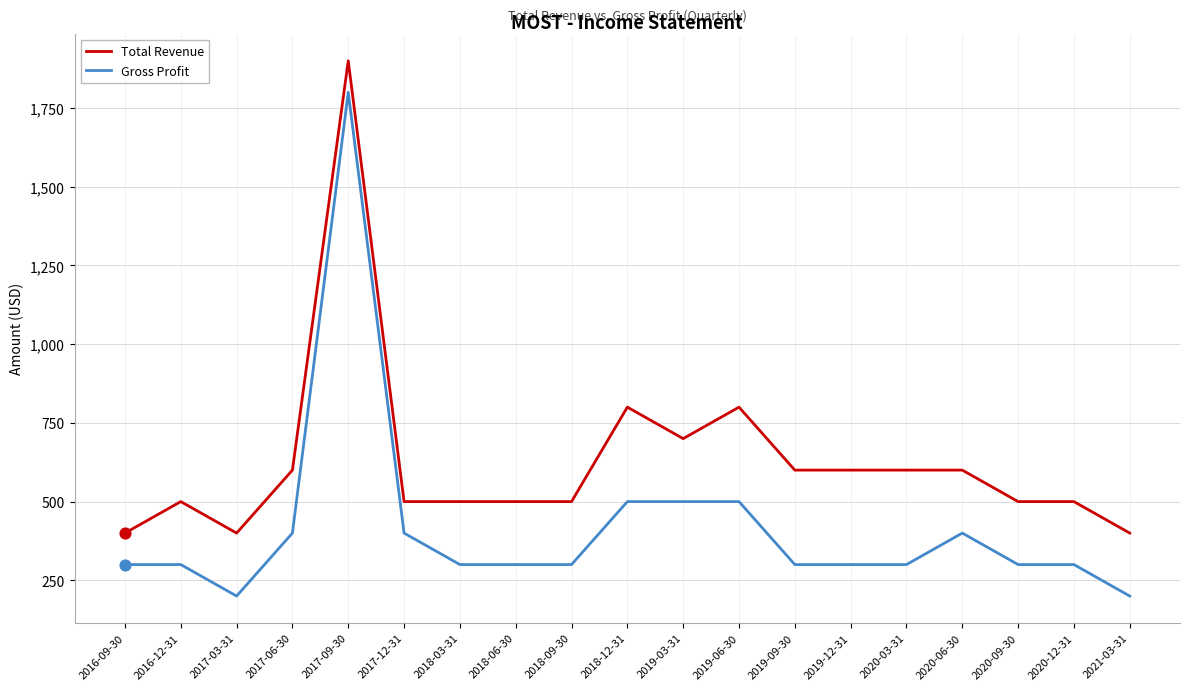

Which series has the largest range (max minus min)?

Gross Profit